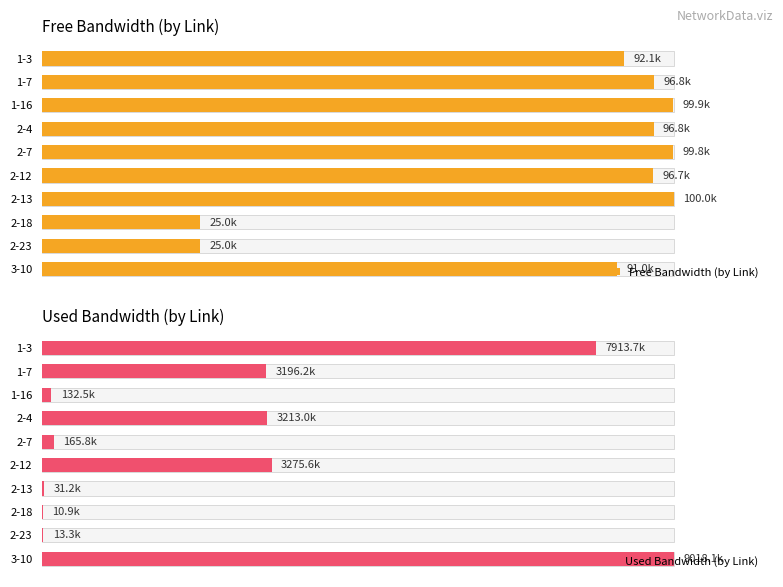

List the series in order of their overall mean, highest first.

Free Bandwidth (by Link), Used Bandwidth (by Link)